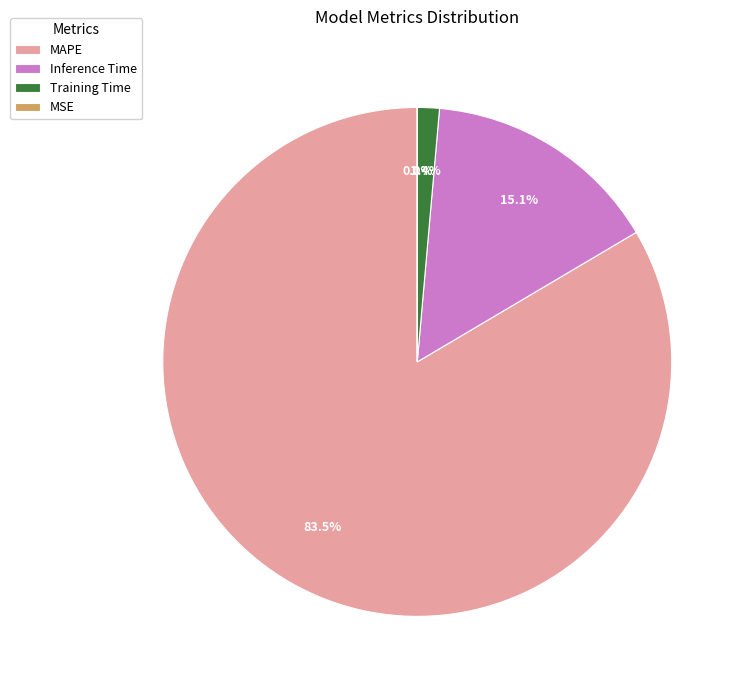

To the nearest percent, what is the difference between the largest and smallest slice percentages?

84%